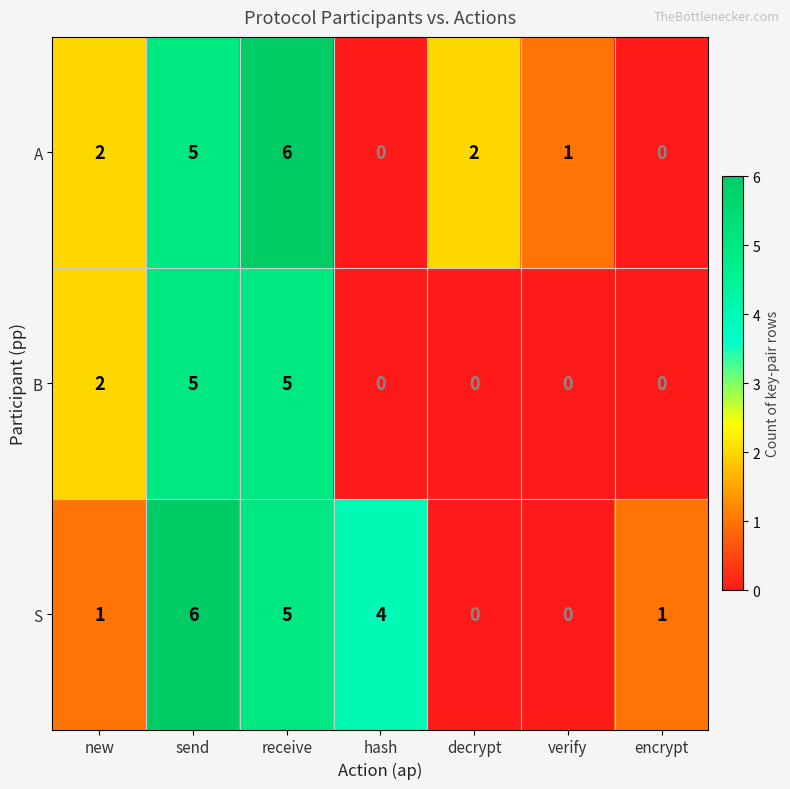

What is the difference between the highest and lowest values at decrypt?

2